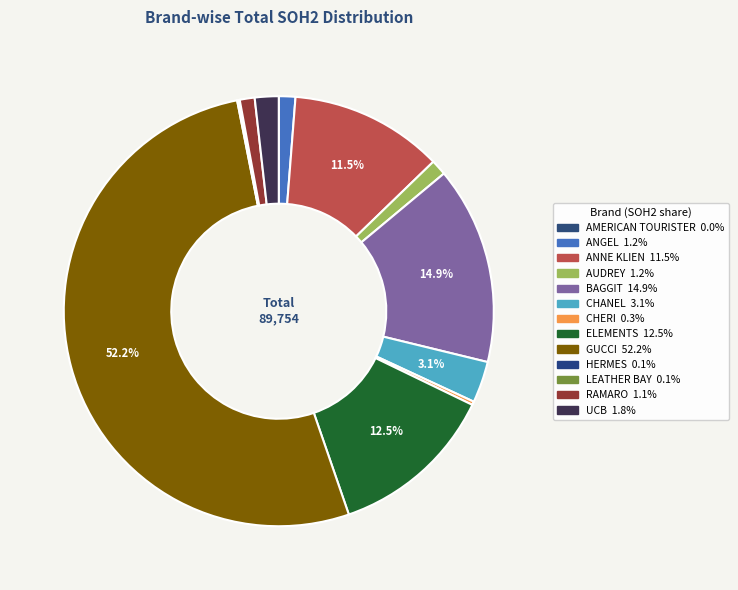

To the nearest percent, what is the combined percentage of RAMARO and ANGEL?

2%